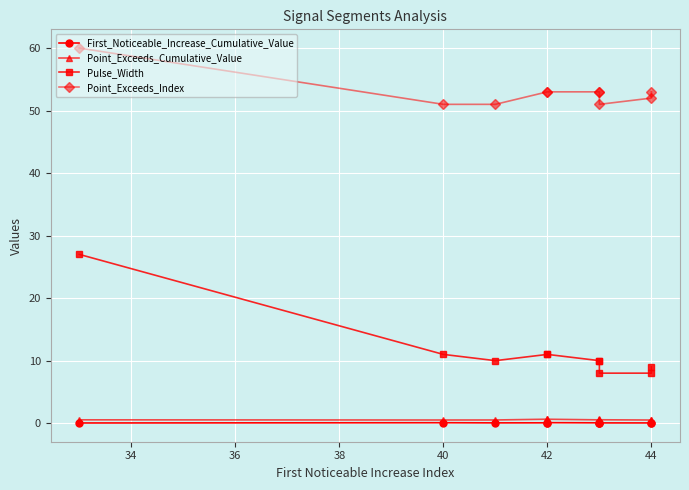

Is the value of Pulse_Width at 8 greater than the value of Point_Exceeds_Cumulative_Value at 32?

Yes